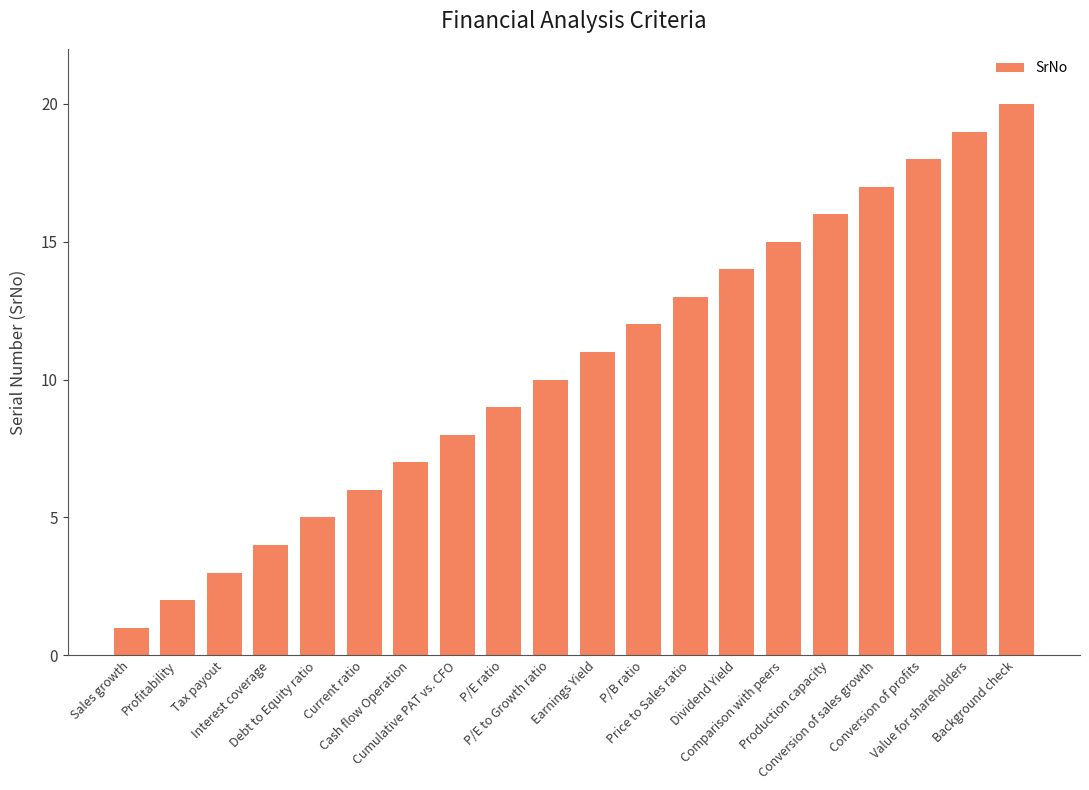

What is the smallest value displayed?

1